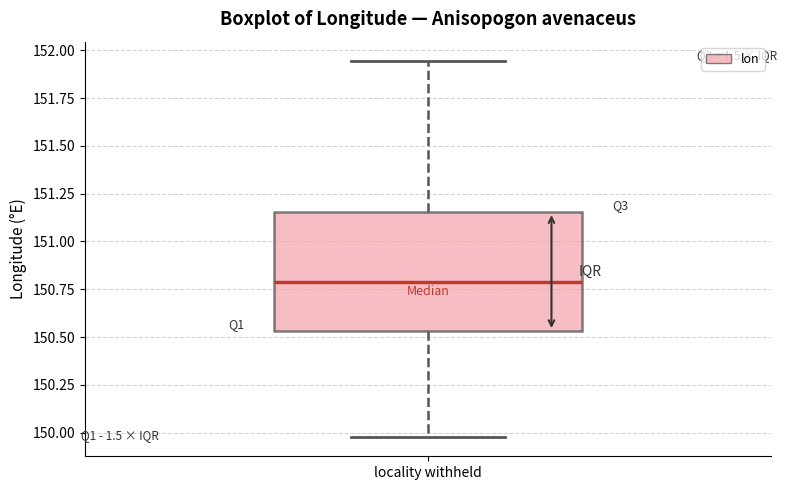

Read this box plot against the y-axis: the position of the median line, the range covered by the box, and the ends of both whiskers. The values are not printed on the chart, so give them approximately, as read against the axis.

median 150.80, box 150.55 to 151.15, whiskers 149.95 to 151.95